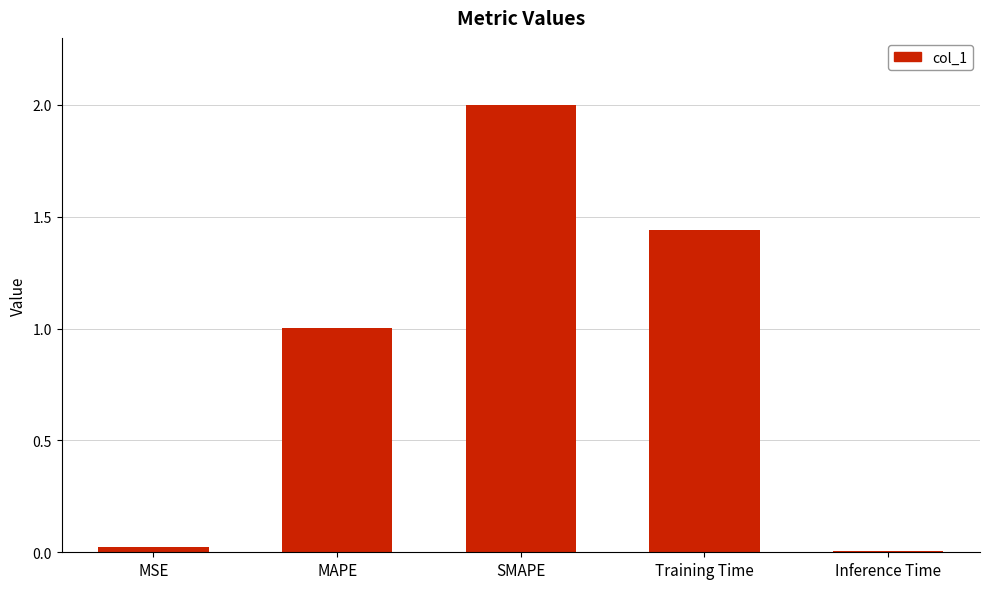

What position from the right is MAPE?

4